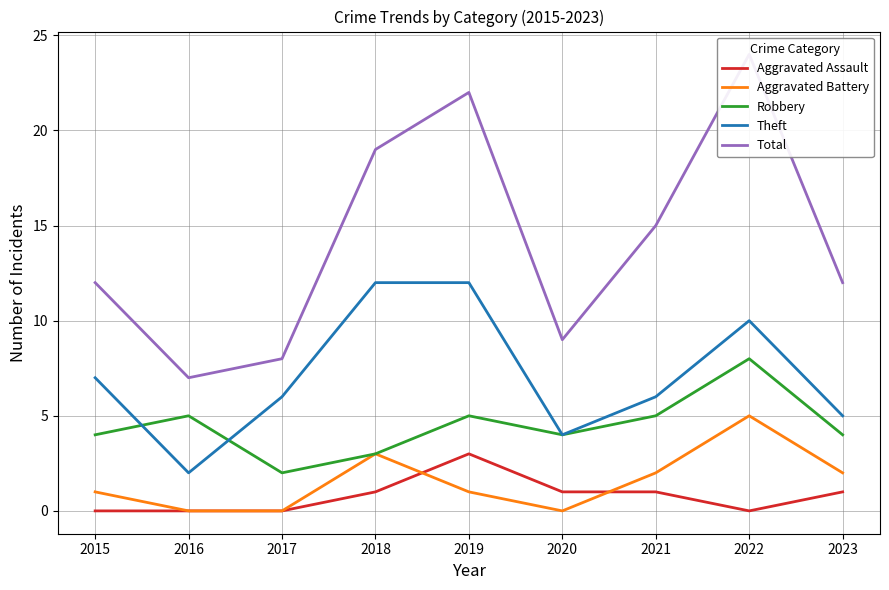

What is the approximate value of Total at 2023?

12